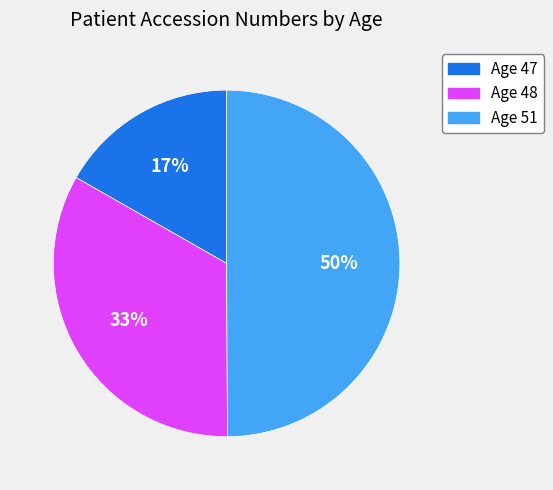

Which slice is the largest?

Age 51